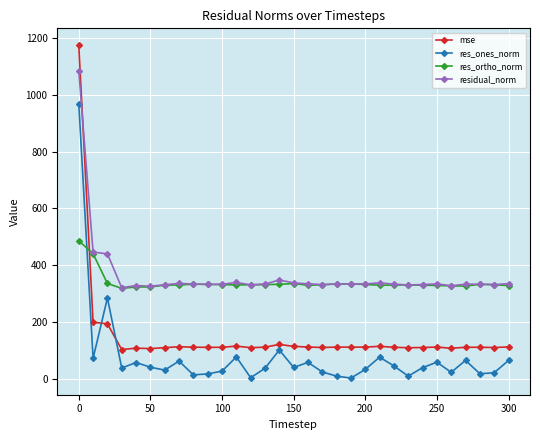

List the series in order of their peak value, lowest first.

res_ortho_norm, res_ones_norm, residual_norm, mse